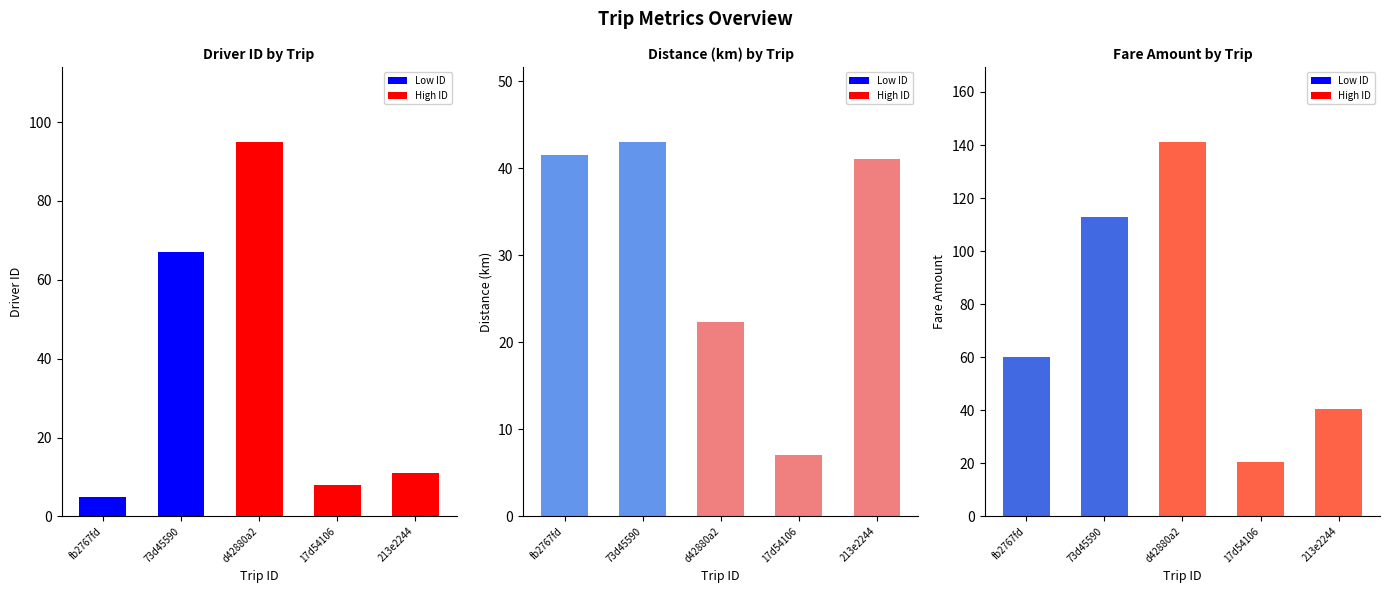

What is the difference between the second highest and second lowest values in the fare_amount series?

72.3